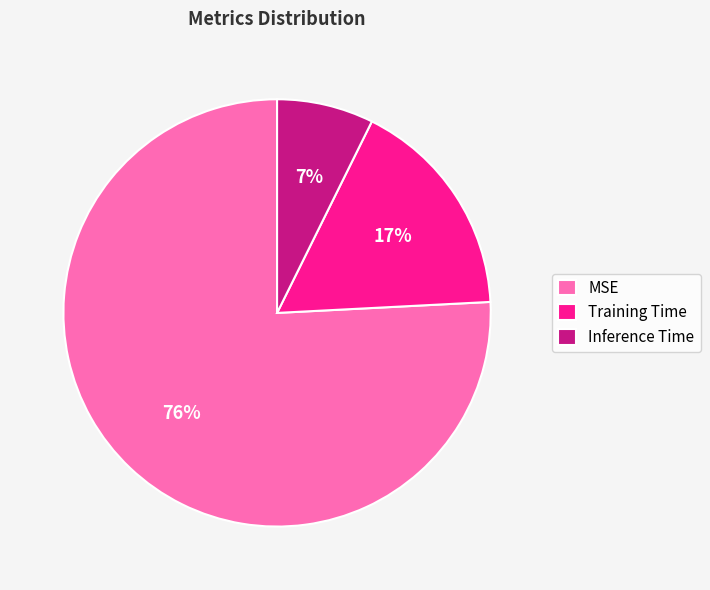

Combined, do Inference Time and MSE account for over 50%?

Yes